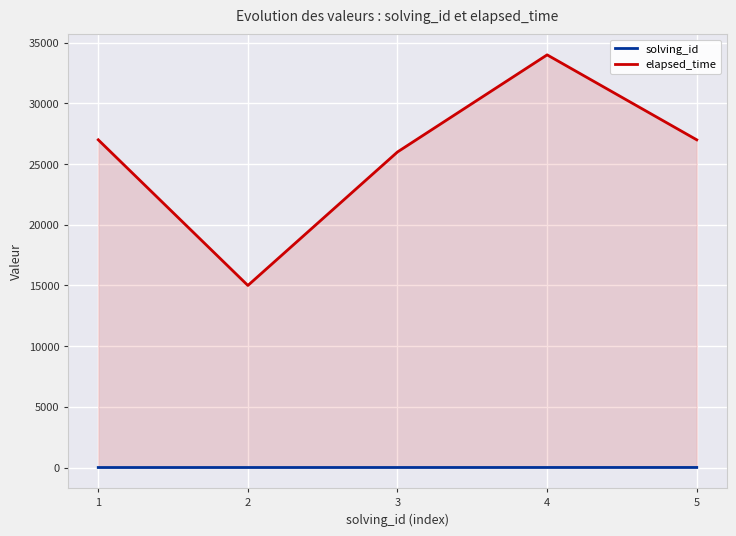

What is the difference between the solving_id values at 2 and 5?

3